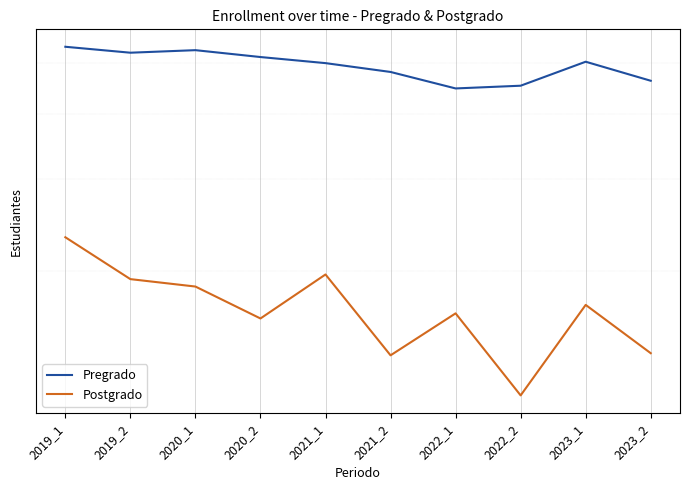

At which category is the sum across all series the highest?

2019_1